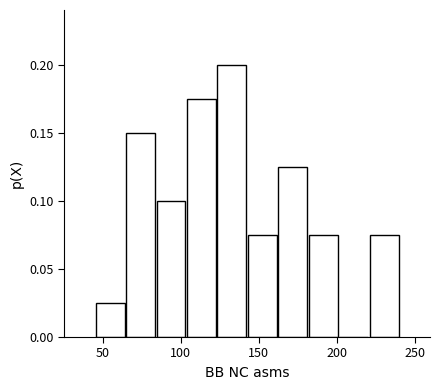

Read against the x-axis, roughly where is the centre of the tallest bar?

135